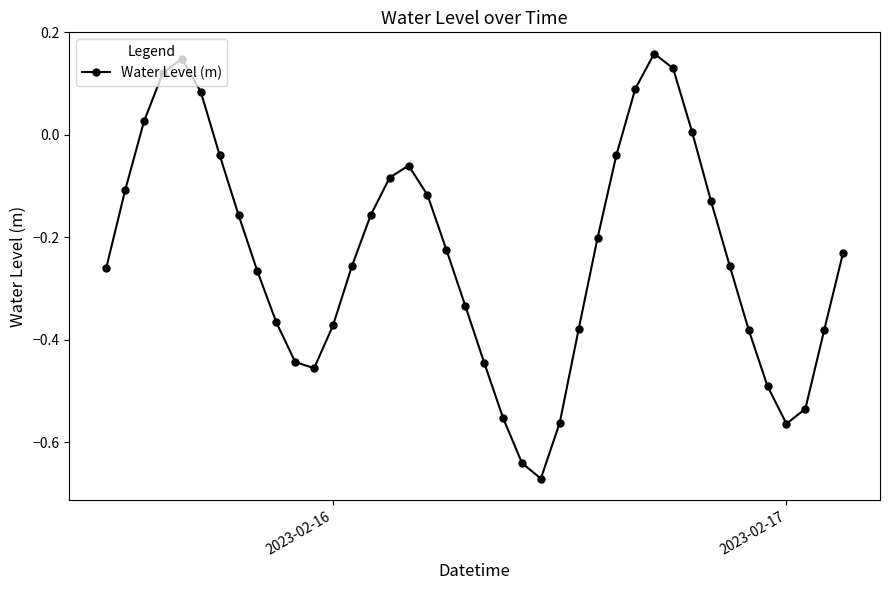

What is the difference between the second highest and minimum values?

0.8